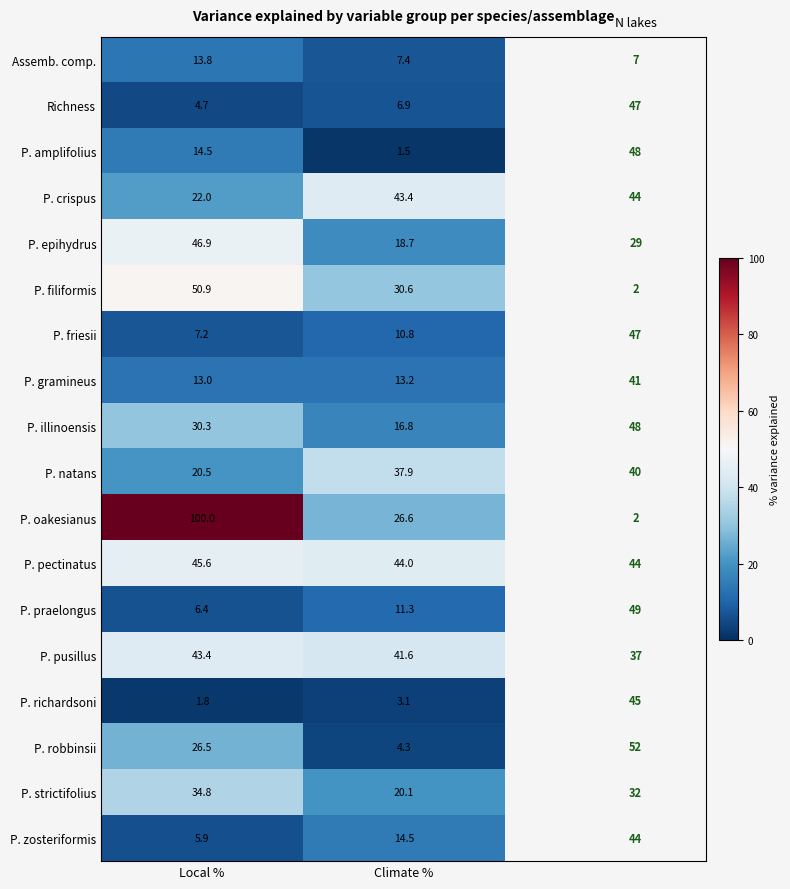

What is the smallest value displayed?

1.5